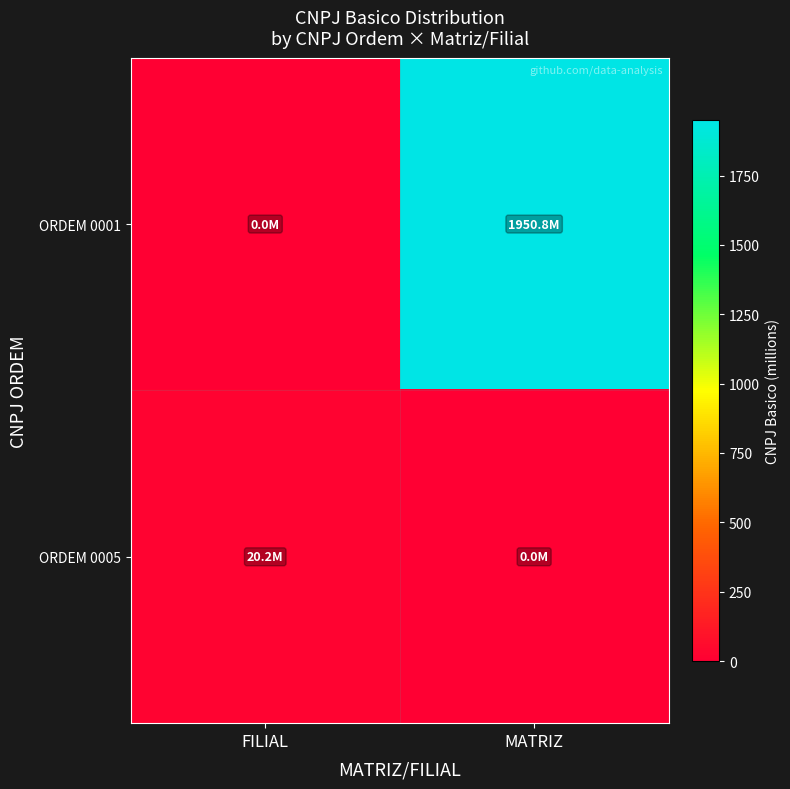

Which category has the lowest value across all series?

FILIAL